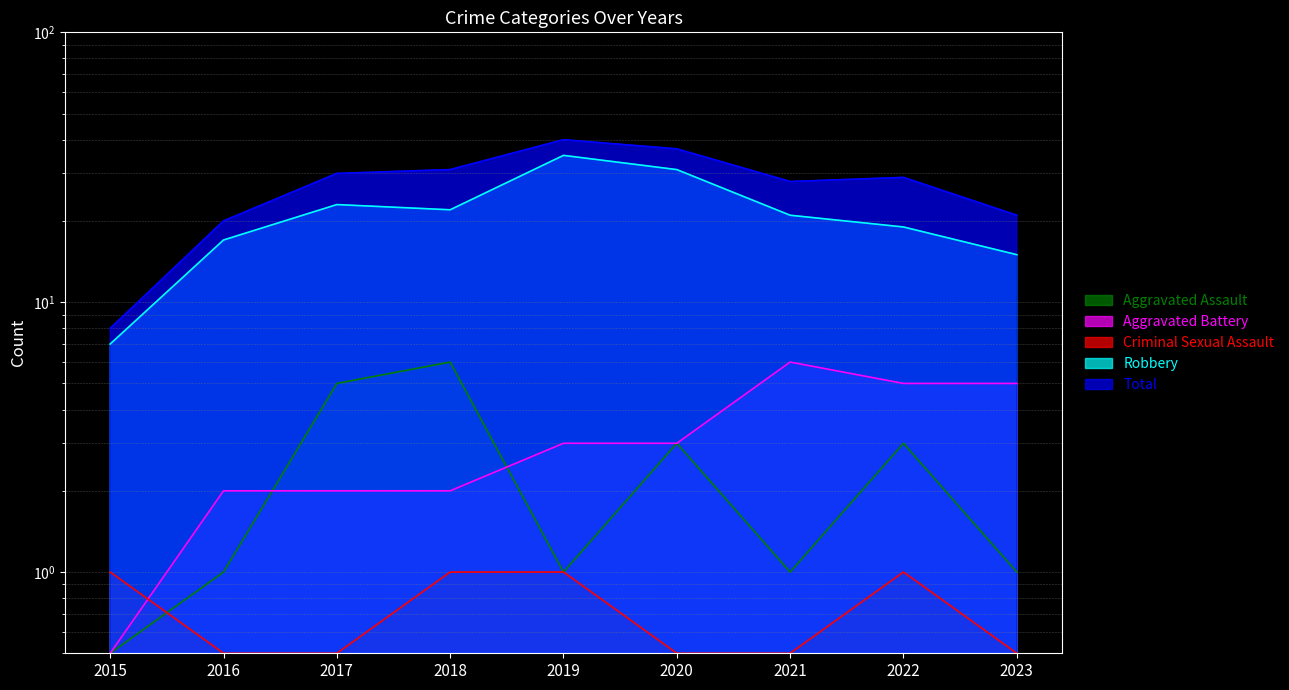

At which category is the sum across all series the highest?

2019